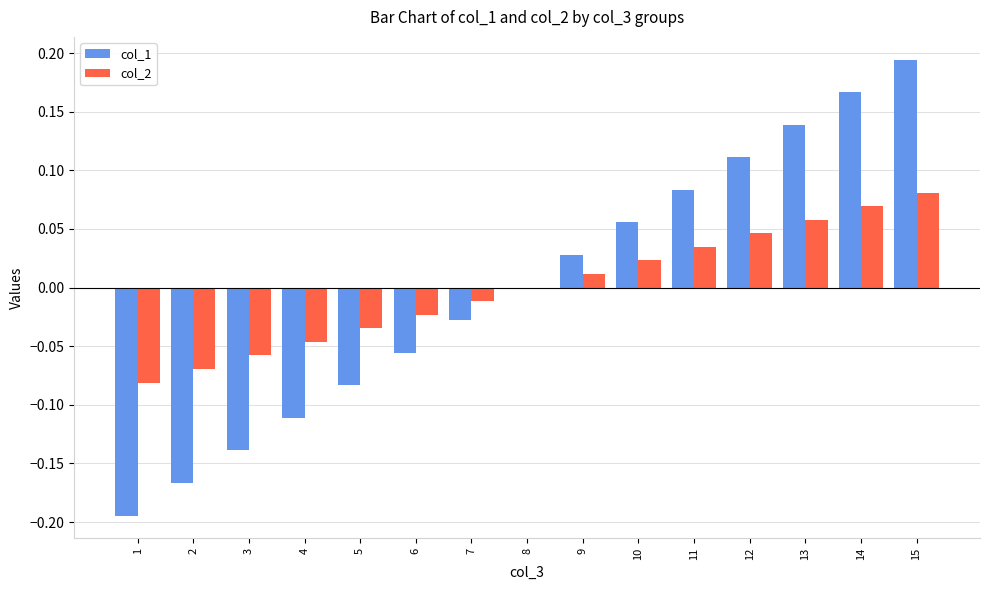

Which category has the highest value across all series?

15